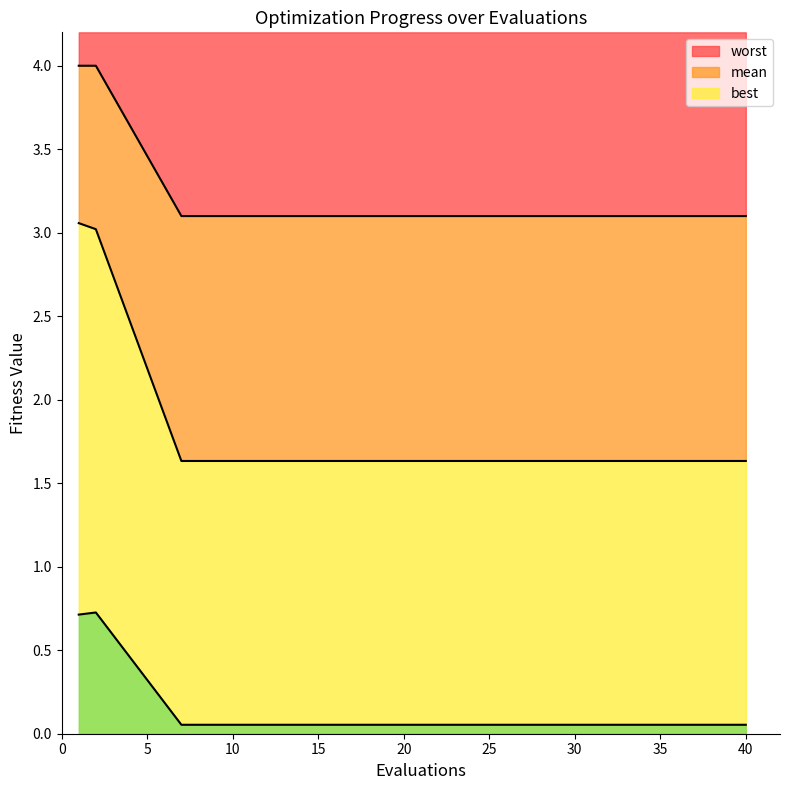

True or false: worst and mean intersect in this chart.

False